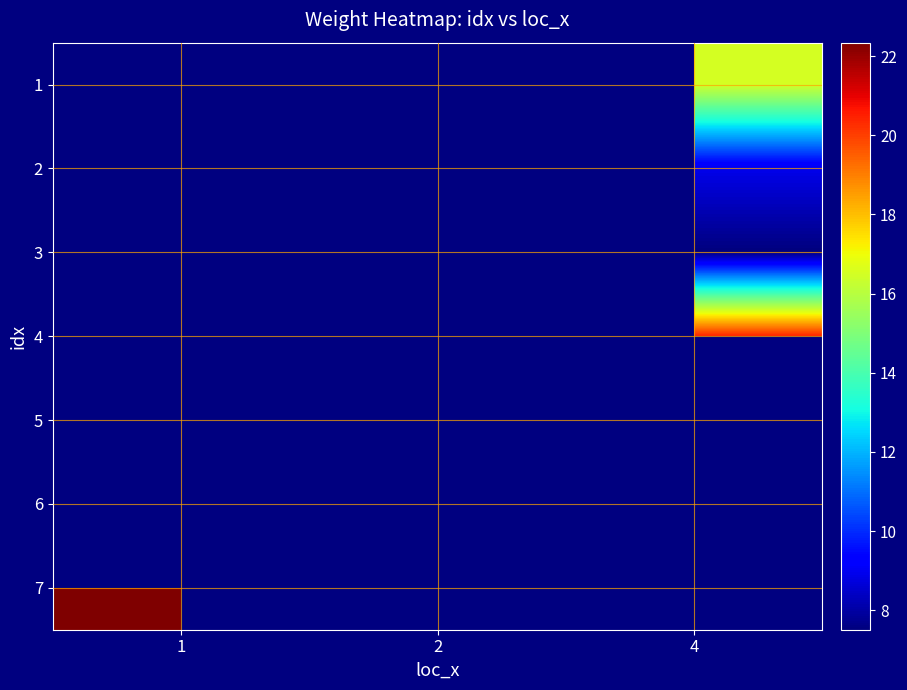

Which label corresponds to the largest value in the chart?

1